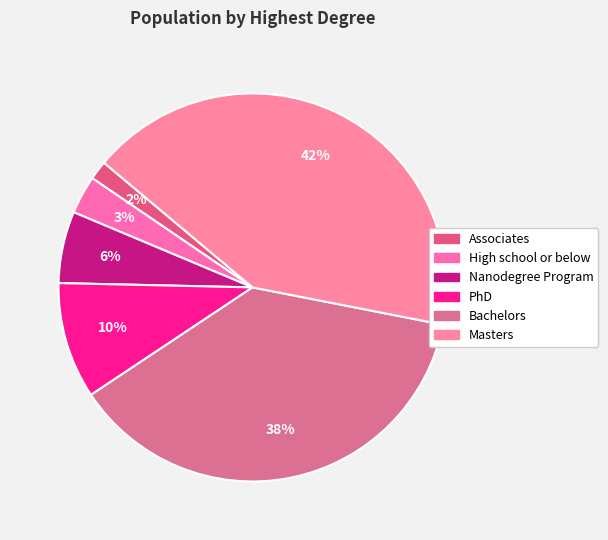

Does Nanodegree Program represent more than half of the total?

No